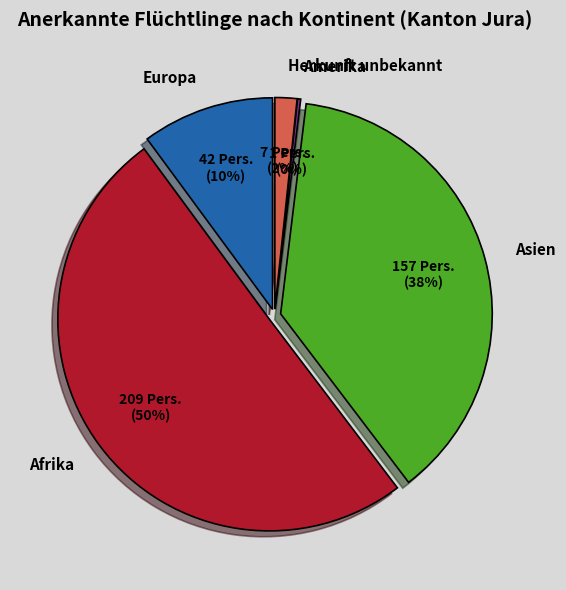

The Herkunft unbekannt slice represents 2% of the pie. True or false?

True